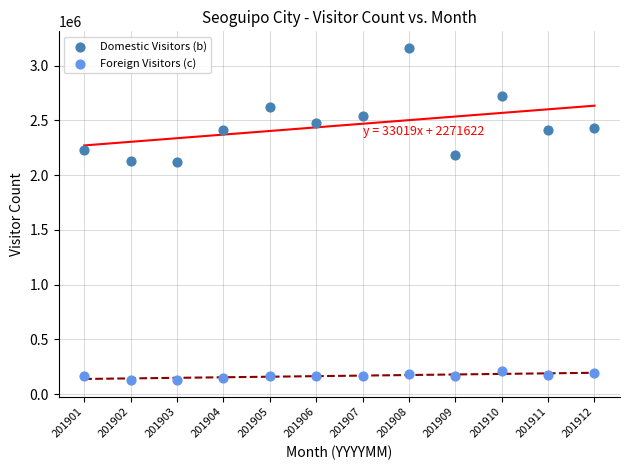

Across all data points, what is the range of Y values (max minus min)?

3036008